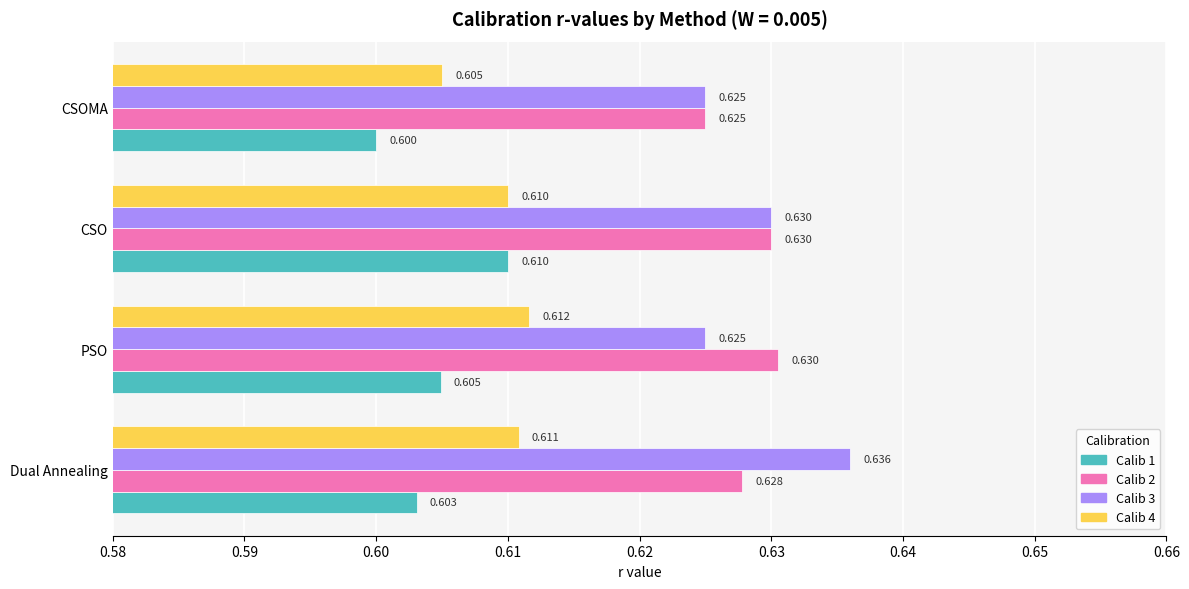

At which category does the chart reach its minimum across all series?

CSOMA